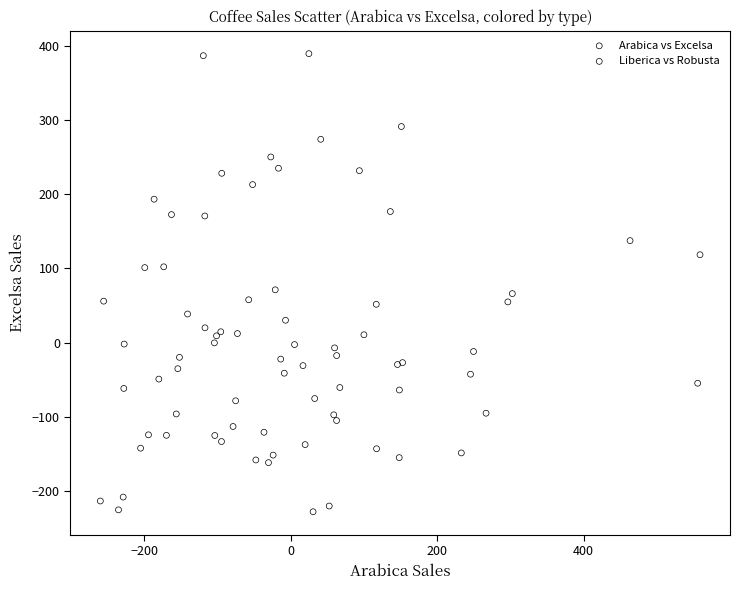

Which series contains the lowest Y value?

Arabica vs Excelsa